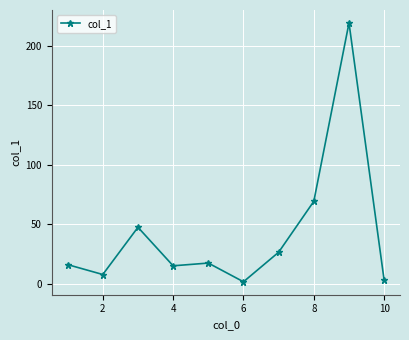

What is the maximum value shown in the chart?

219.0